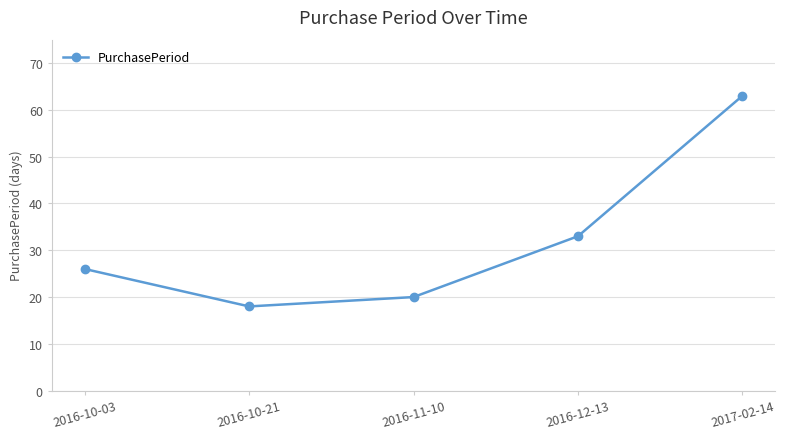

What is the label of the 4th point from the right?

2016-10-21